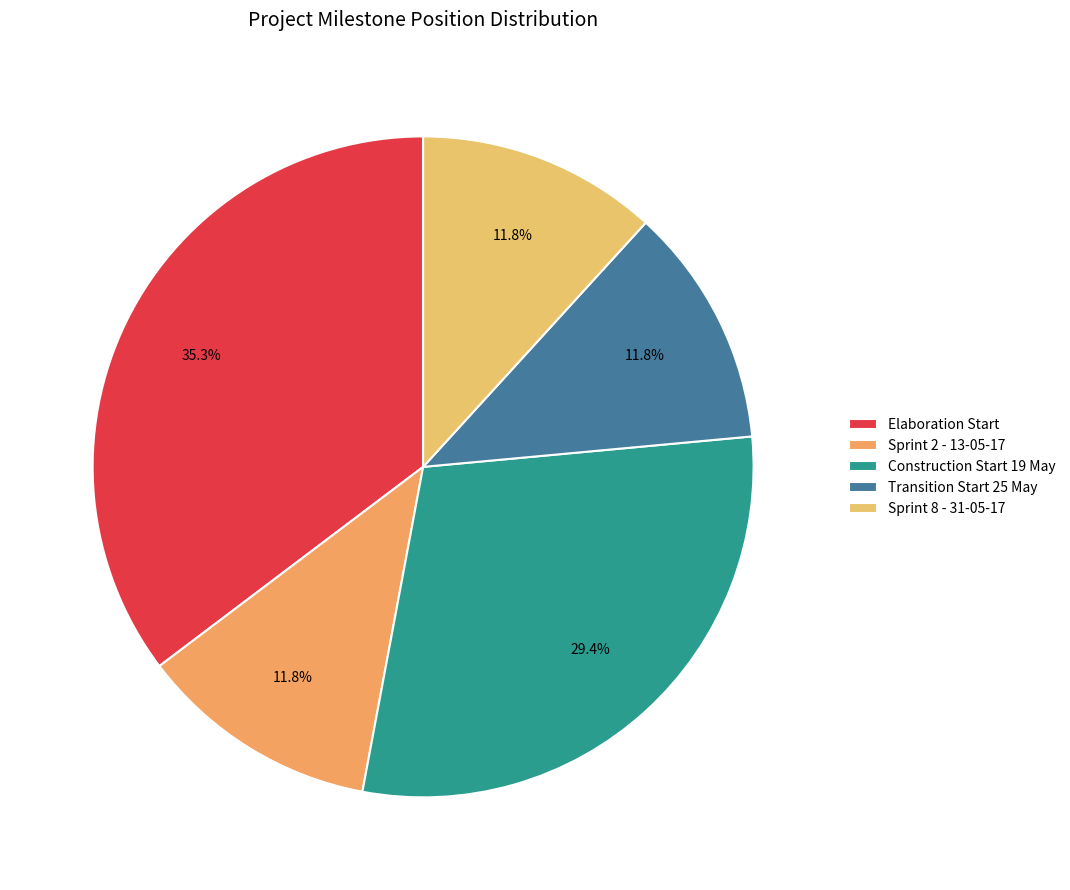

Which category has the biggest portion of the pie?

Elaboration Start